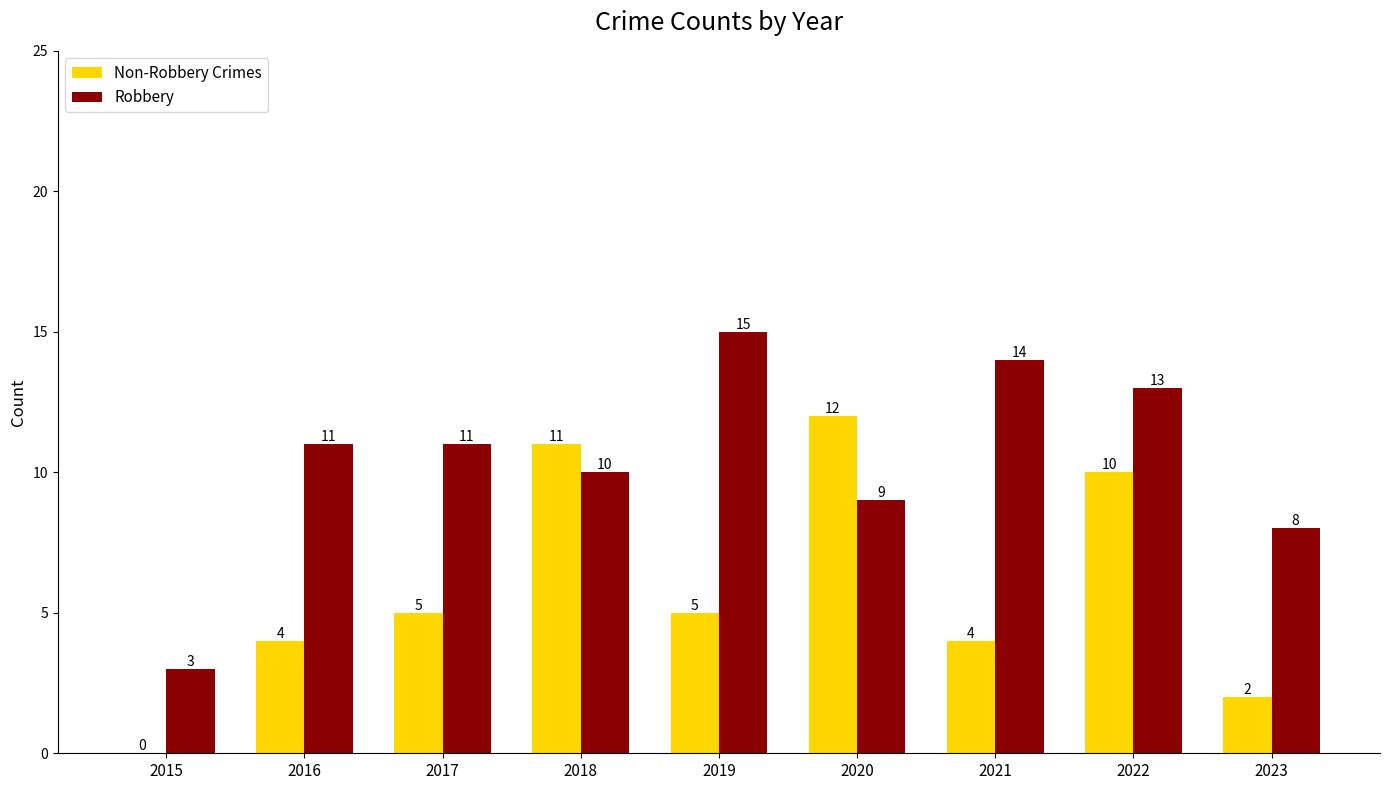

Reading left to right, list all the values displayed in this chart.

Non-Robbery Crimes: 2015=0	2016=4	2017=5	2018=11	2019=5	2020=12	2021=4	2022=10	2023=2
Robbery: 2015=3	2016=11	2017=11	2018=10	2019=15	2020=9	2021=14	2022=13	2023=8